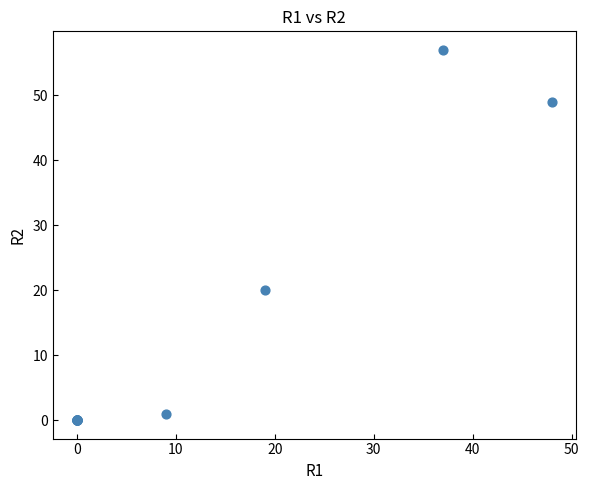

What Y value in the scatter plot is closest to 28?

20